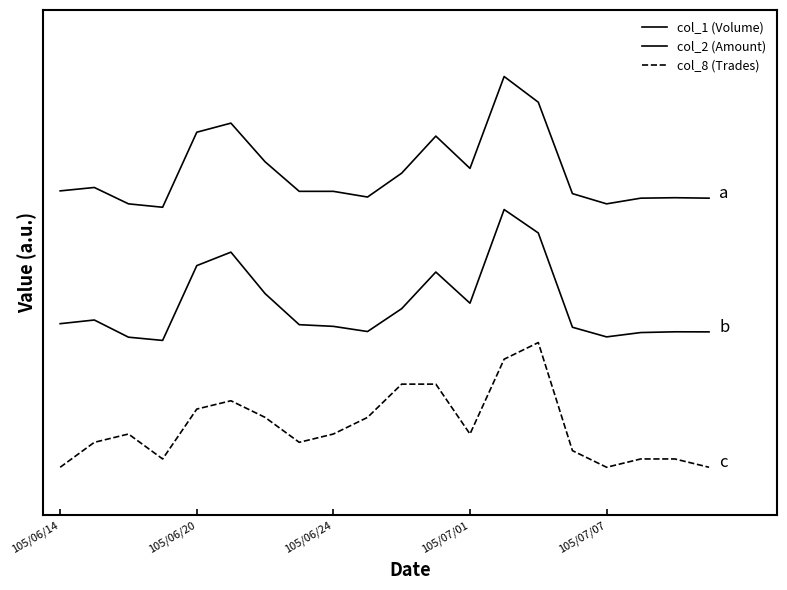

What is the sum of all col_1 (Volume) values?

45.7